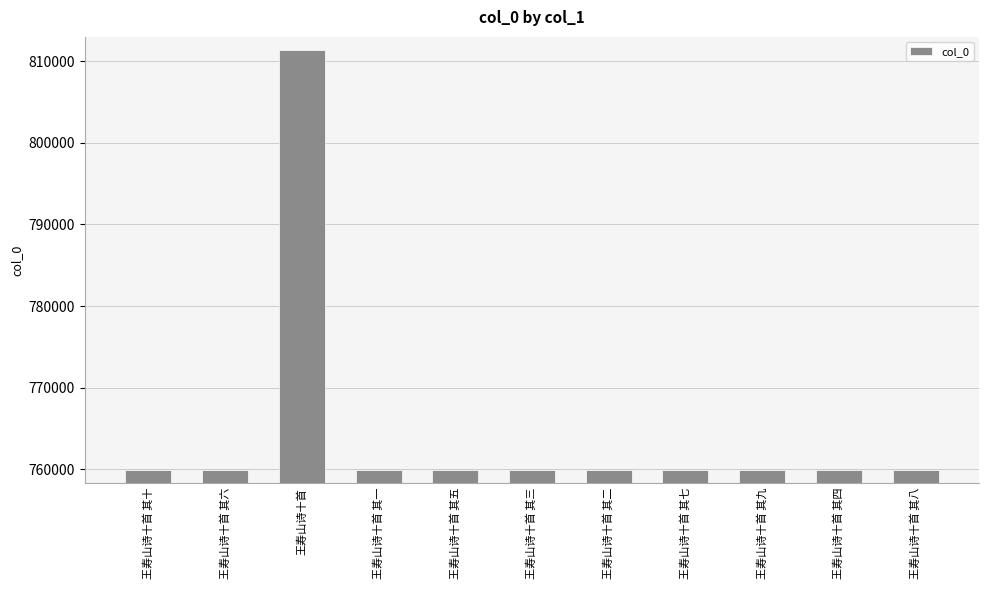

How many bars are there in total?

11